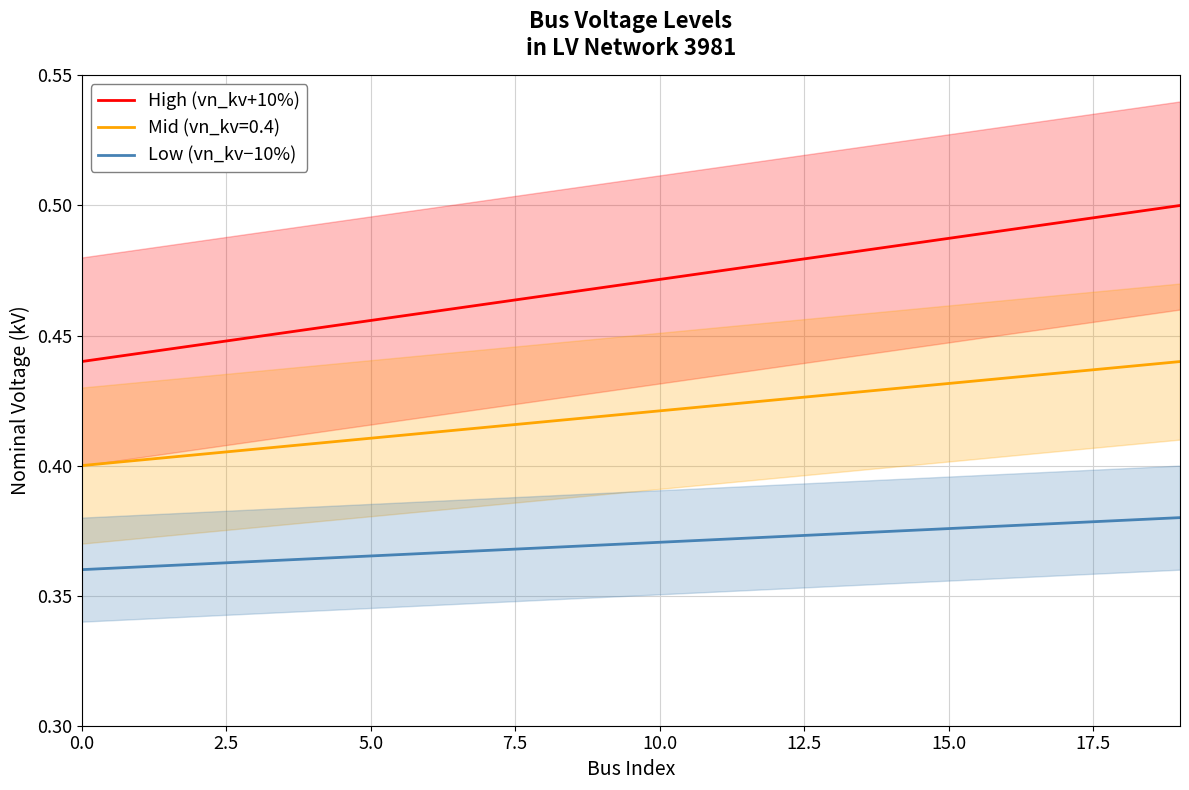

True or false: Low (vn_kv−10%) and High (vn_kv+10%) intersect in this chart.

False